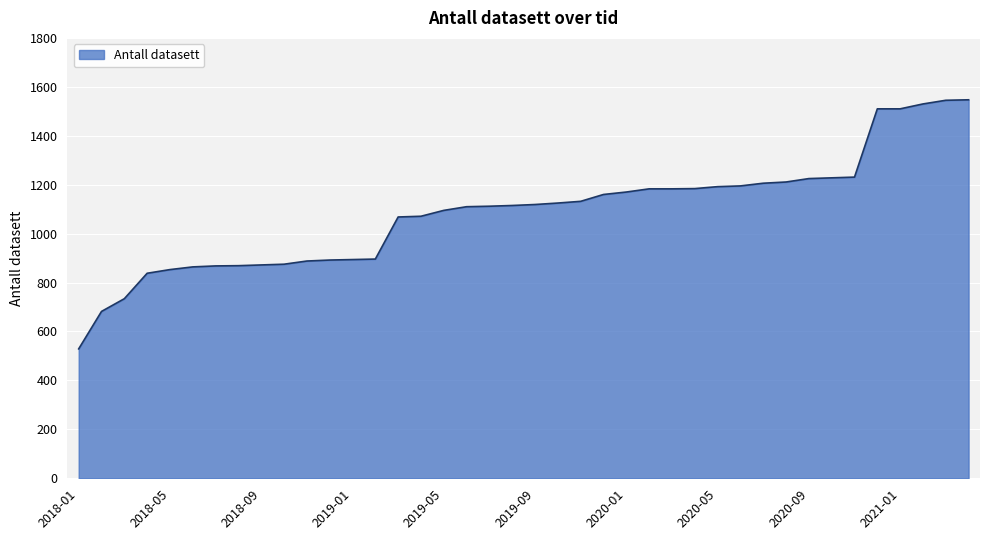

What is the maximum value shown in the chart?

1547